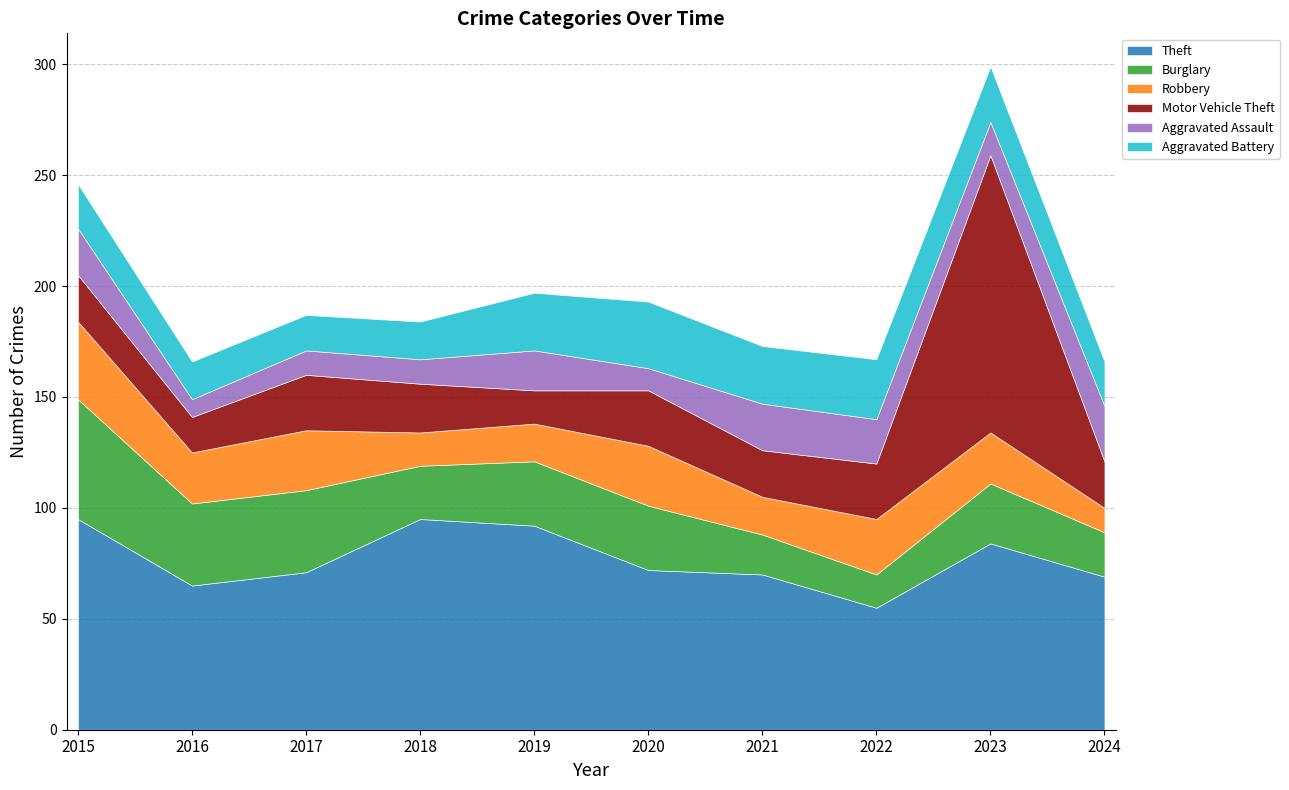

Does the chart have visible grid lines?

Yes